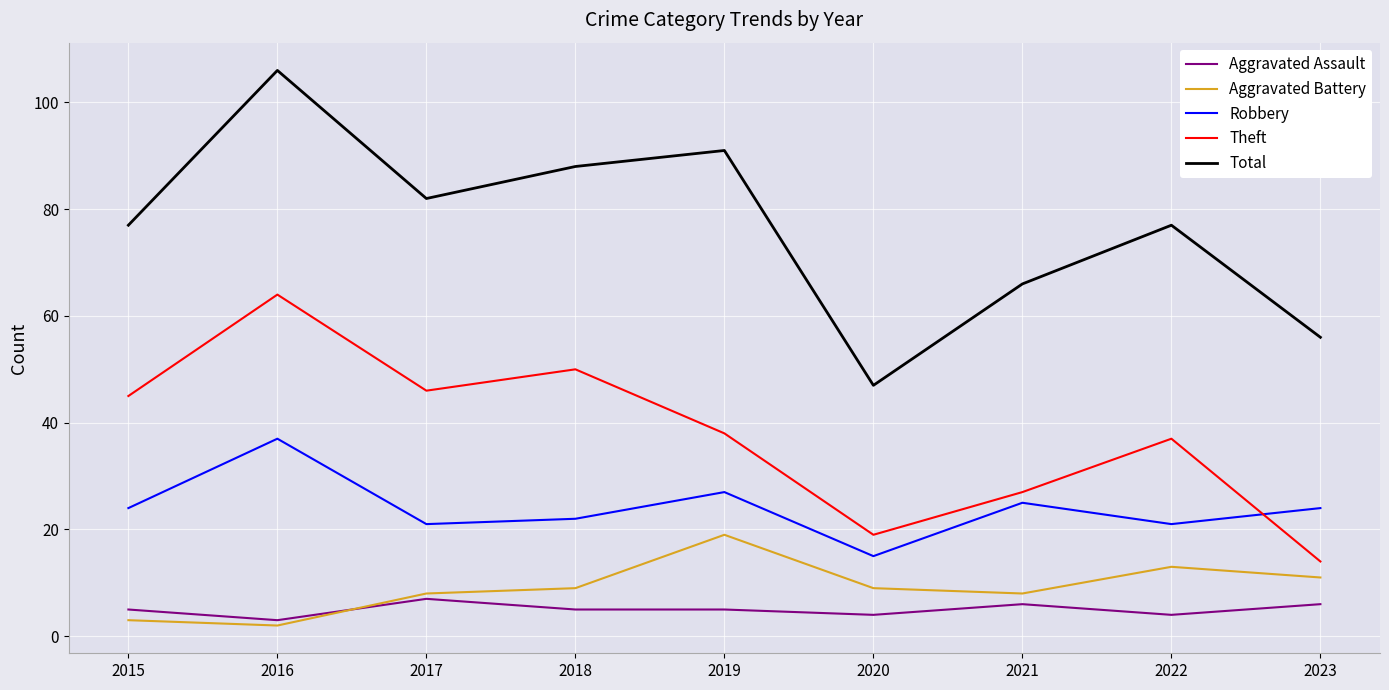

How many values in the Aggravated Battery series are below 9?

4